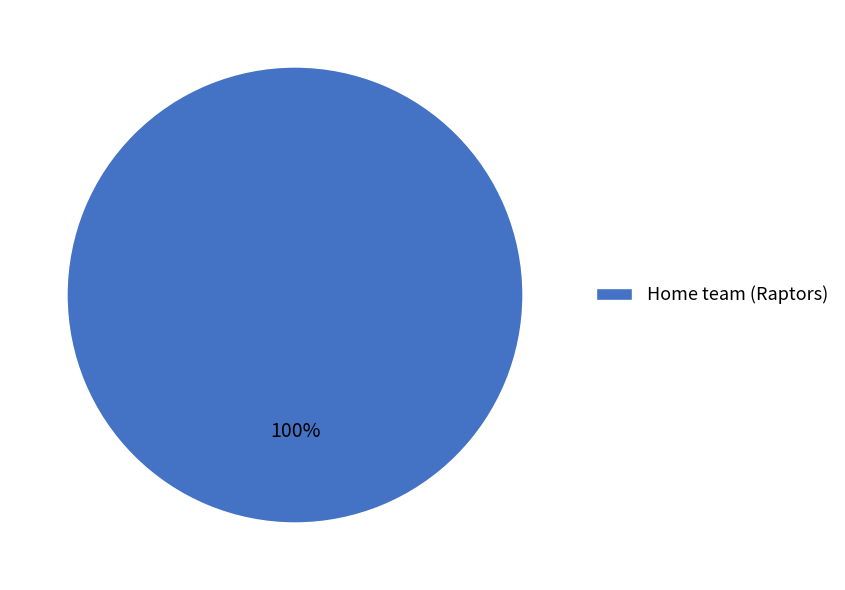

Which slice represents more than half of the pie?

Home team (Raptors)